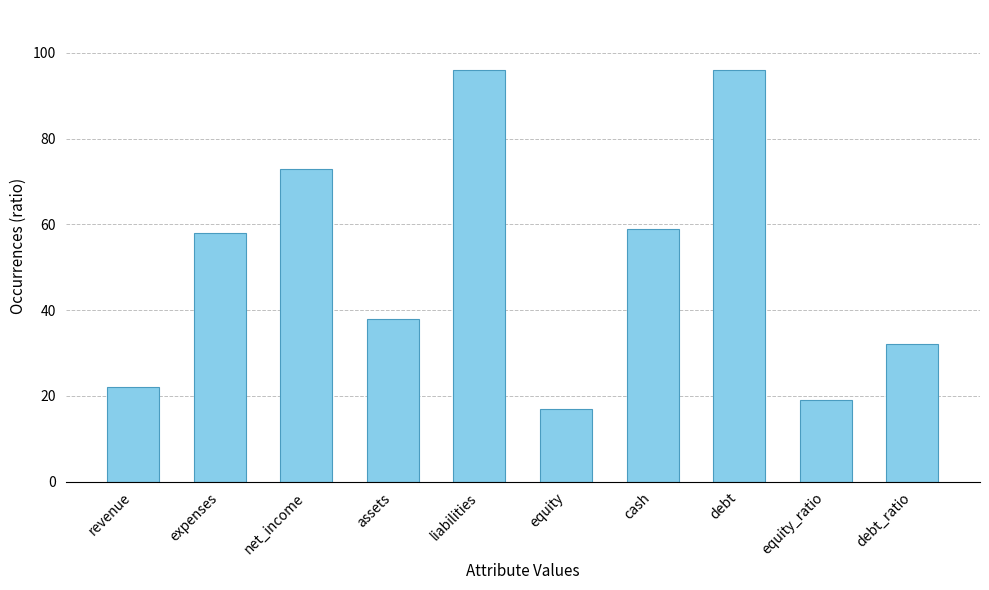

How many bars are there in total?

10